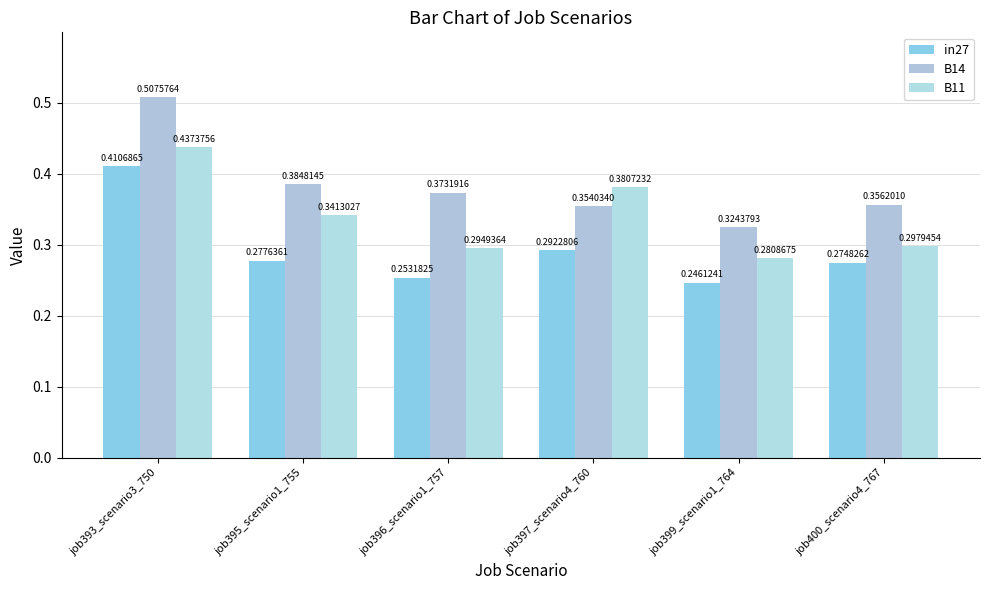

How many series are shown in this chart?

3